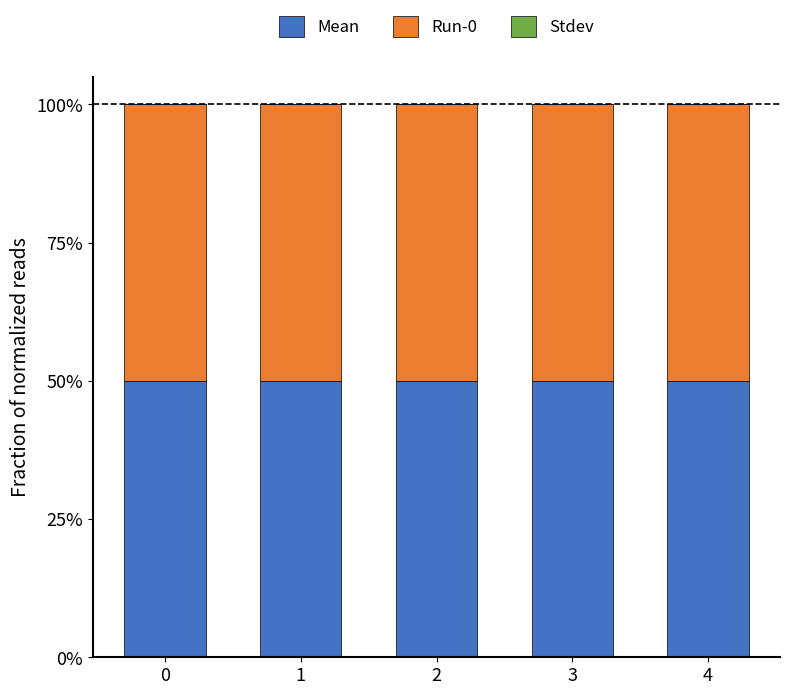

Count the number of categories in the chart.

5